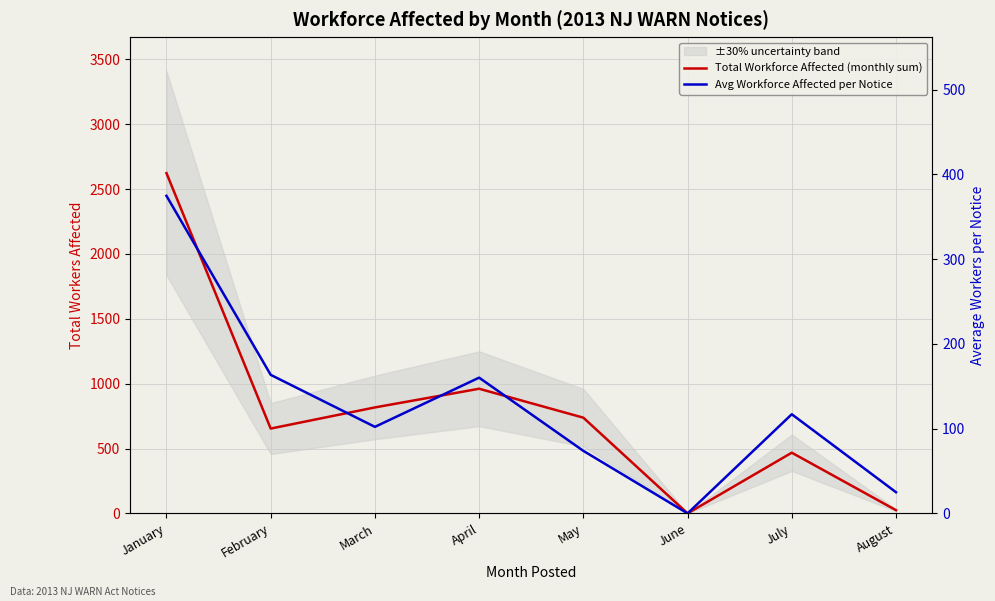

What is the maximum value shown in the chart?

2623.0